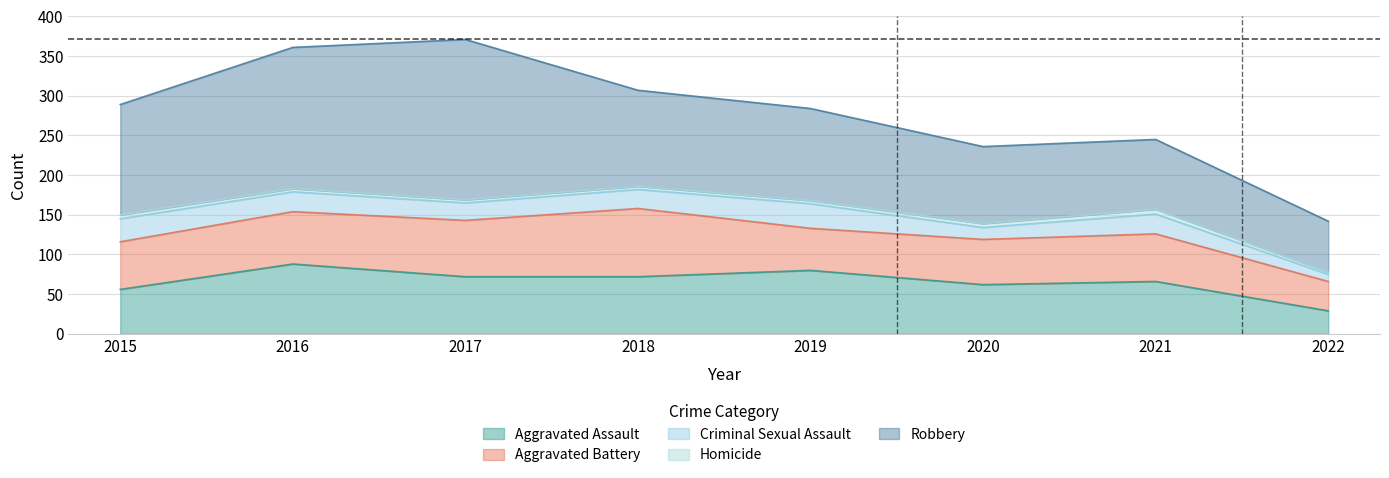

What is the difference between the Robbery values at 2016 and 2019?

62